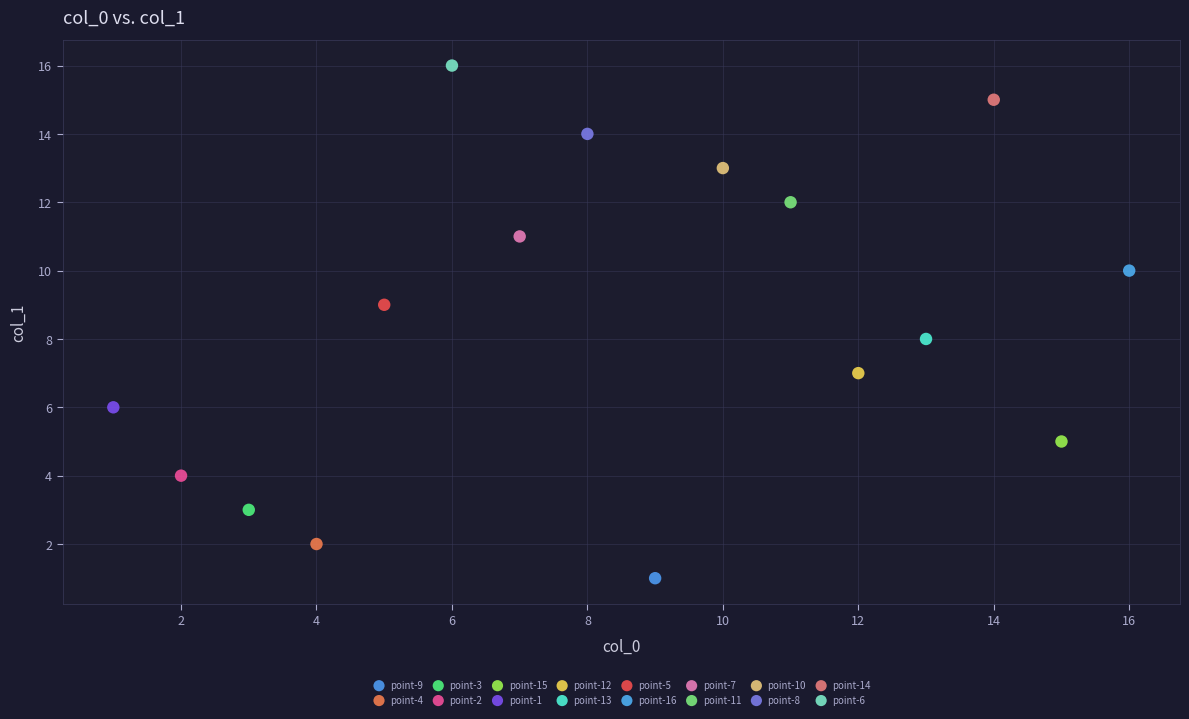

Which series contains the highest Y value?

point-6